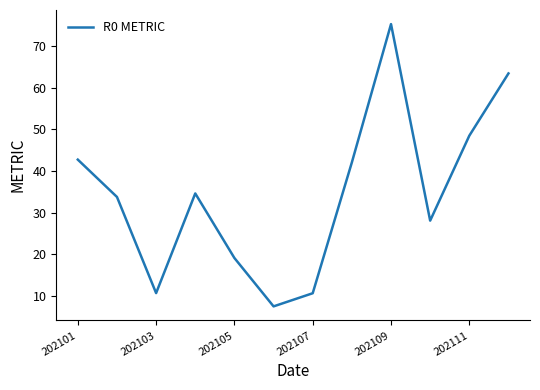

What is the smallest value displayed?

7.5